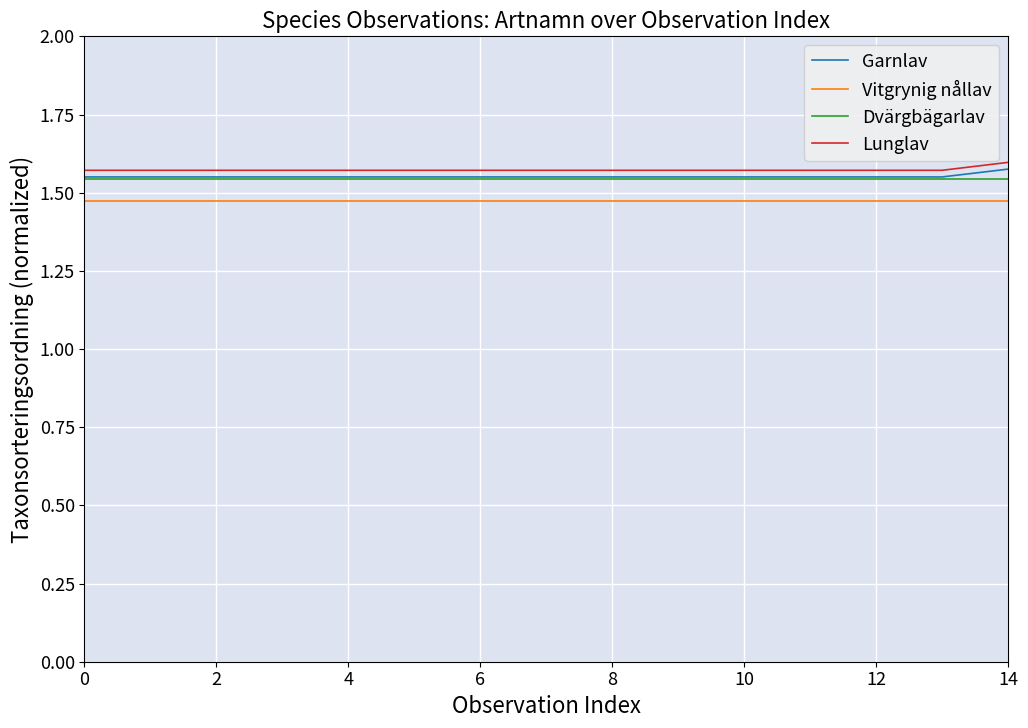

True or false: Garnlav and Vitgrynig nållav cross at least once.

False